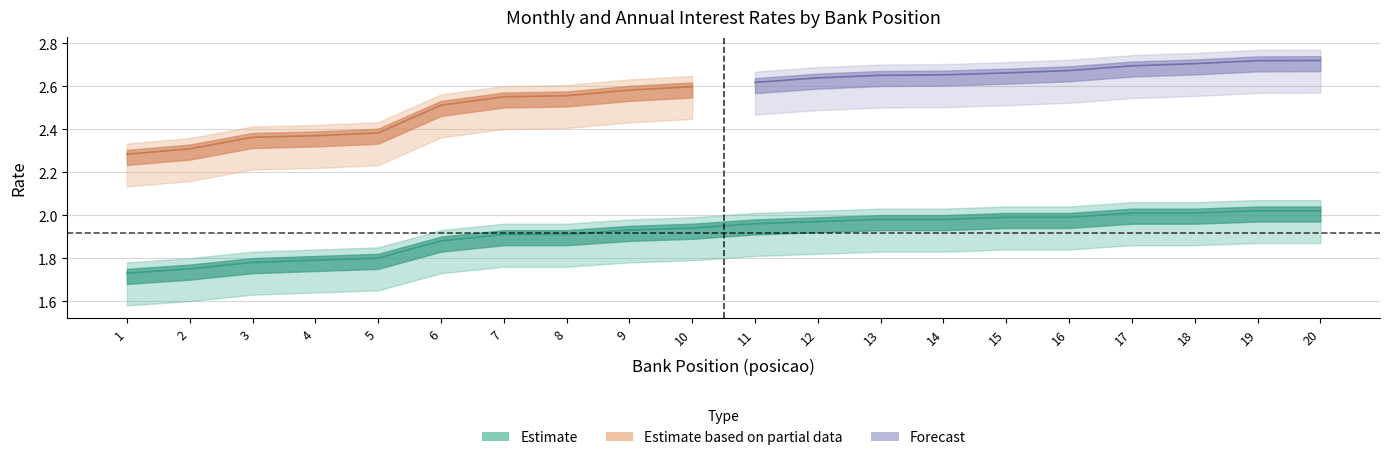

What is the change in value from 9 to 16?

+0.1